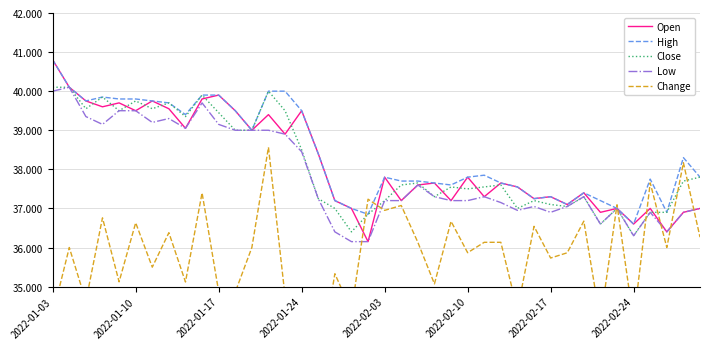

At which category is the sum across all series the highest?

13